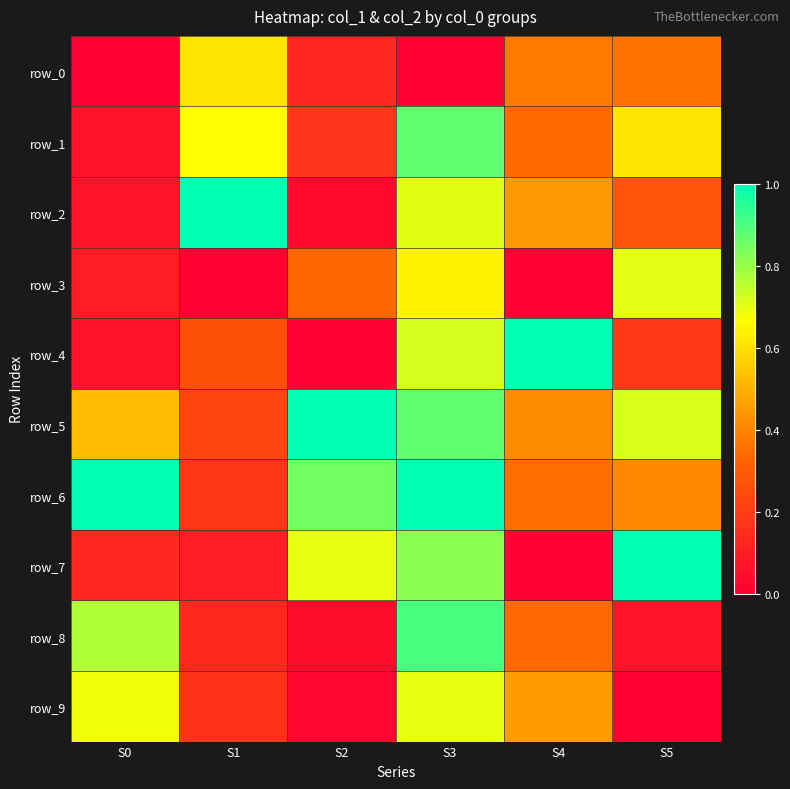

Reading left to right, extract all data points from this chart.

row_0: S0=0.0	S1=0.6	S2=0.1	S3=0.0	S4=0.4	S5=0.4
row_1: S0=0.1	S1=0.7	S2=0.2	S3=0.9	S4=0.3	S5=0.6
row_2: S0=0.1	S1=1.0	S2=0.0	S3=0.7	S4=0.4	S5=0.3
row_3: S0=0.1	S1=0.0	S2=0.3	S3=0.6	S4=0.0	S5=0.7
row_4: S0=0.1	S1=0.3	S2=0.0	S3=0.7	S4=1.0	S5=0.2
row_5: S0=0.5	S1=0.2	S2=1.0	S3=0.9	S4=0.4	S5=0.7
row_6: S0=1.0	S1=0.2	S2=0.9	S3=1.0	S4=0.3	S5=0.4
row_7: S0=0.1	S1=0.1	S2=0.7	S3=0.8	S4=0.0	S5=1.0
row_8: S0=0.8	S1=0.1	S2=0.0	S3=0.9	S4=0.3	S5=0.1
row_9: S0=0.7	S1=0.2	S2=0.0	S3=0.7	S4=0.5	S5=0.0